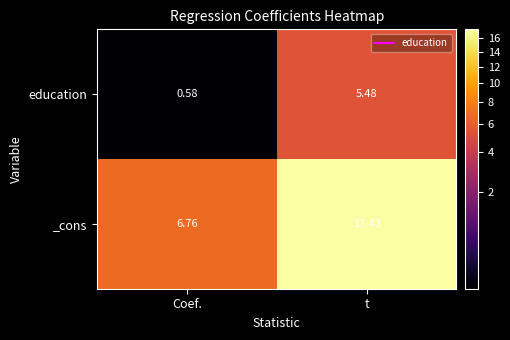

What is the total value across all series at t?

22.9